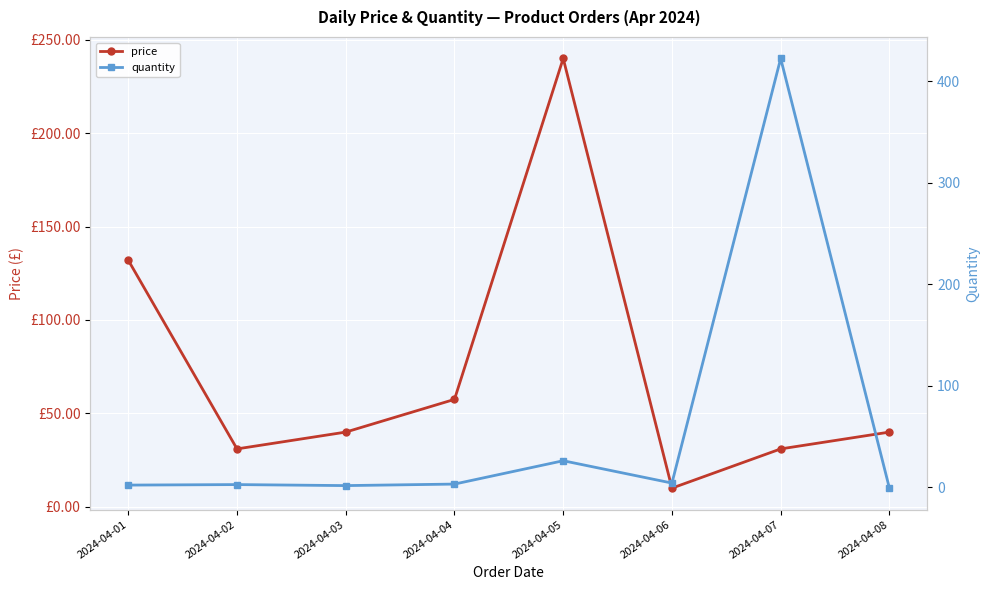

Where is quantity nearest to the value 210?

2024-04-05